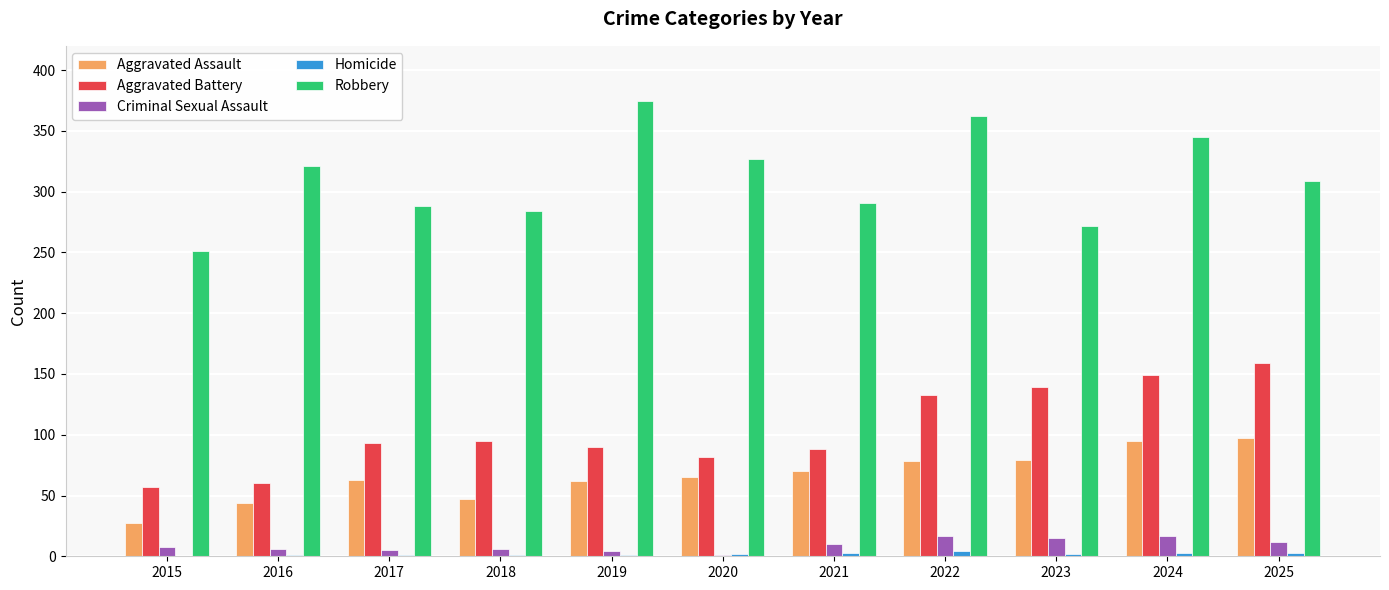

The value of Robbery at 2021 is 291. True or false?

True